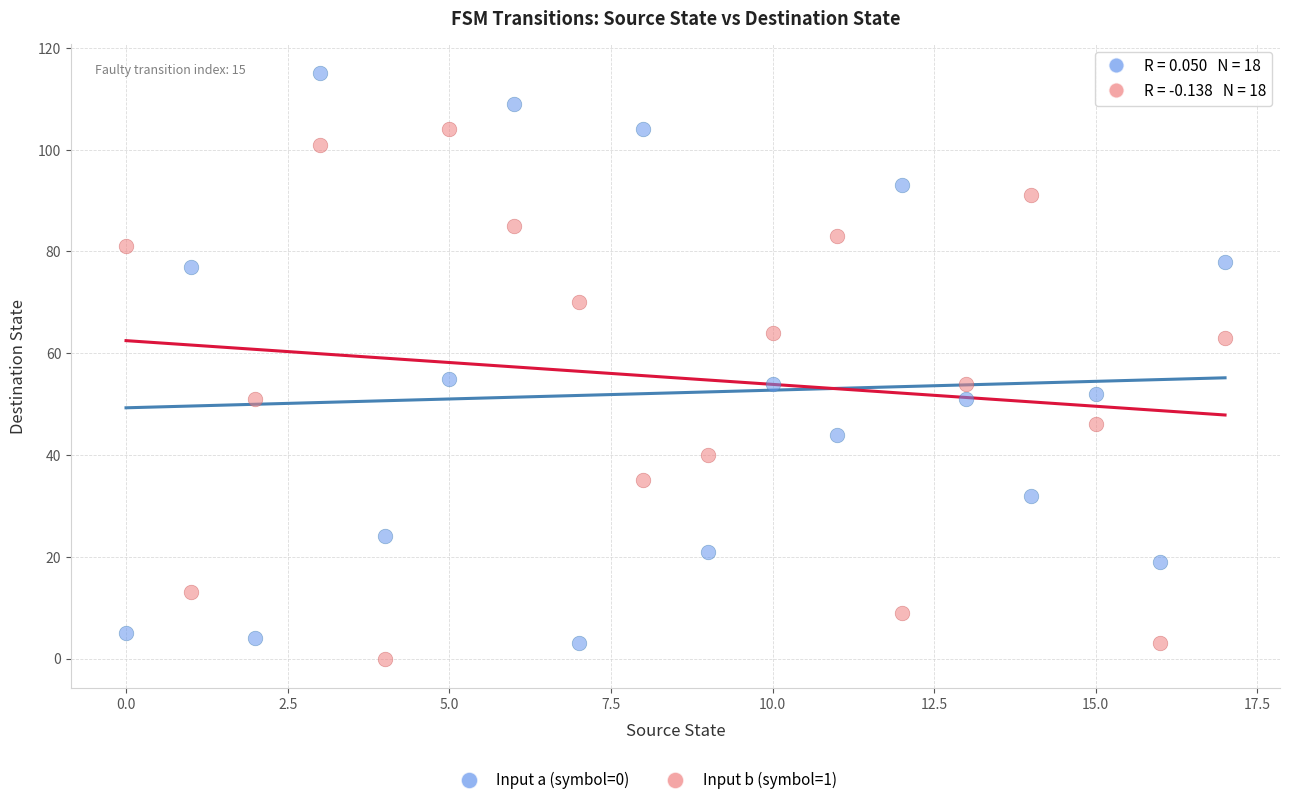

Across all data points, what is the range of Y values (max minus min)?

115